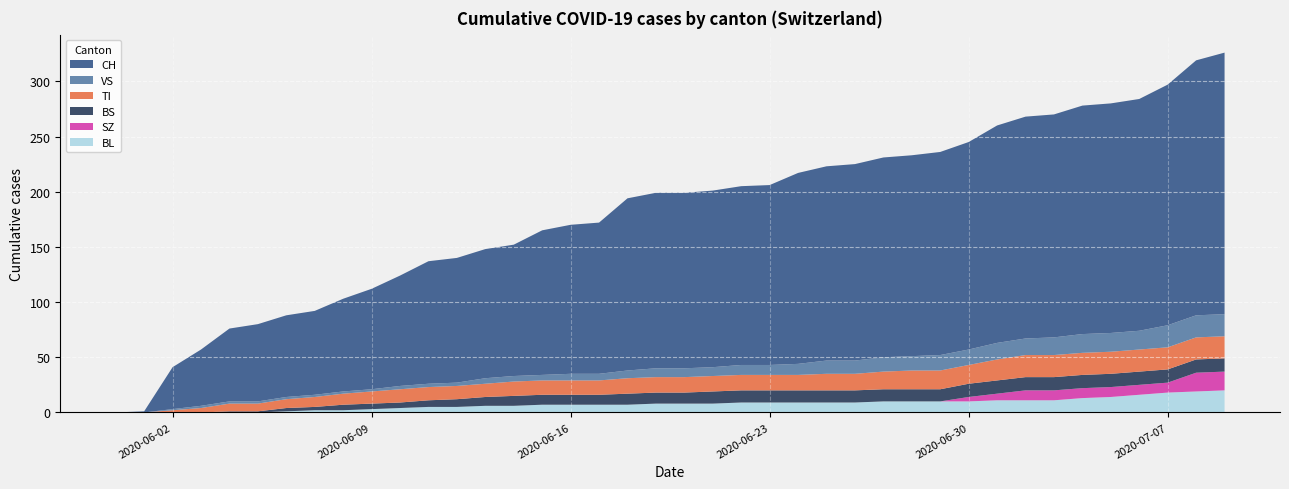

Reading left to right, list all the values displayed in this chart.

CH: 0	1	38	51	66	70	74	76	84	91	100	111	113	117	119	131	135	137	156	159	159	160	162	163	173	176	178	181	182	184	188	197	201	202	207	208	210	218	231	237
BL: 0	0	0	0	0	0	1	2	2	3	4	5	5	6	6	7	7	7	7	8	8	8	9	9	9	9	9	10	10	10	10	11	11	11	13	14	16	18	19	20
VS: 0	0	1	2	2	2	2	2	2	2	3	3	3	5	5	5	6	6	7	8	8	8	9	9	10	12	12	13	13	14	14	15	15	16	17	17	17	20	20	20
TI: 0	0	2	4	7	7	8	9	10	11	12	12	12	12	13	13	13	13	14	14	14	14	14	14	14	15	15	16	17	17	17	19	20	20	20	20	20	20	20	20
BS: 0	0	0	0	1	1	3	3	5	5	5	6	7	8	9	9	9	9	10	10	10	11	11	11	11	11	11	11	11	11	12	12	12	12	12	12	12	12	12	12
SZ: 0	0	0	0	0	0	0	0	0	0	0	0	0	0	0	0	0	0	0	0	0	0	0	0	0	0	0	0	0	0	4	6	9	9	9	9	9	9	17	17